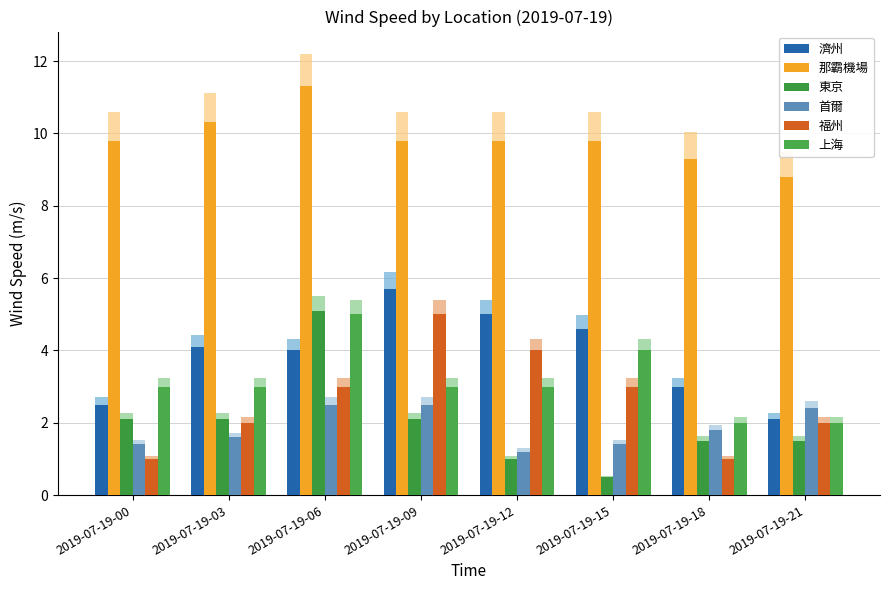

Reading left to right, transcribe all the data shown in this chart.

濟州: 2.5	4.1	4.0	5.7	5.0	4.6	3.0	2.1
那霸機場: 9.8	10.3	11.3	9.8	9.8	9.8	9.3	8.8
東京: 2.1	2.1	5.1	2.1	1.0	0.5	1.5	1.5
首爾: 1.4	1.6	2.5	2.5	1.2	1.4	1.8	2.4
福州: 1.0	2.0	3.0	5.0	4.0	3.0	1.0	2.0
上海: 3.0	3.0	5.0	3.0	3.0	4.0	2.0	2.0